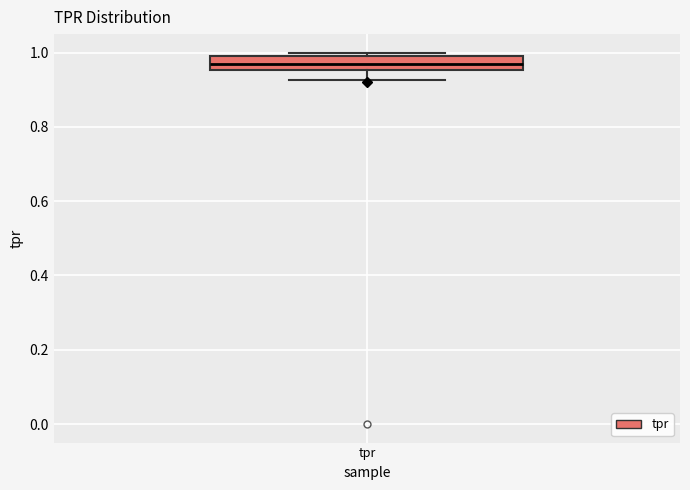

Where is the upper edge of the box for tpr on the y-axis? The values are not printed on the chart, so give them approximately, as read against the axis.

1.00